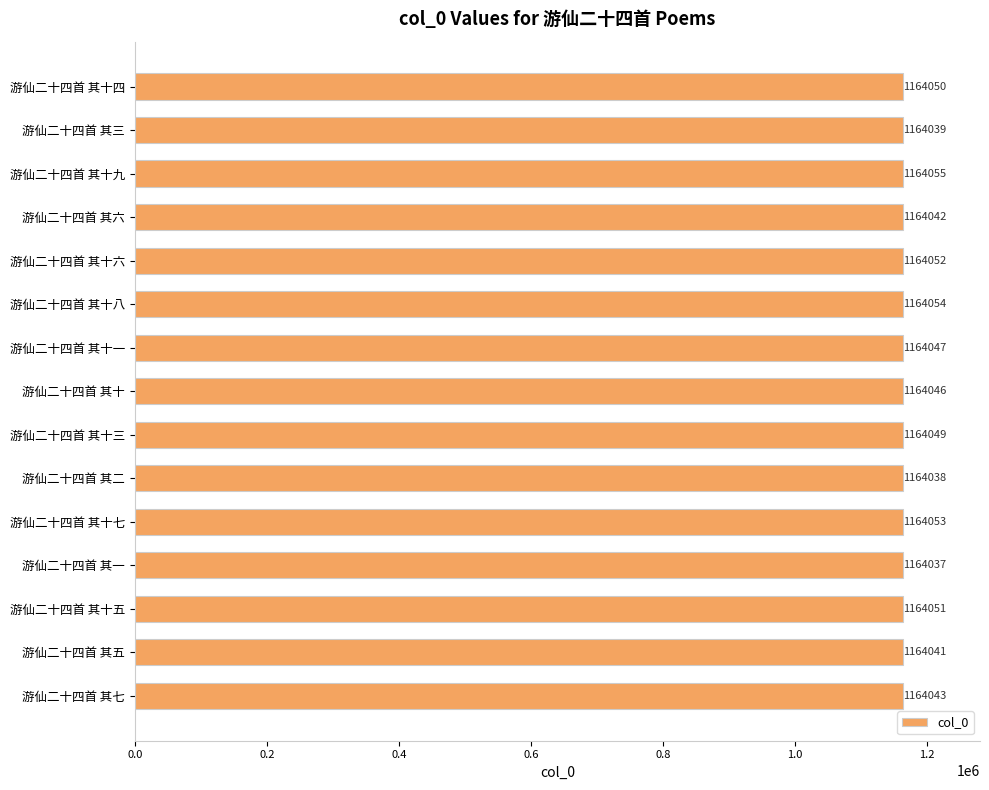

What is the difference between the second highest and second lowest values?

16